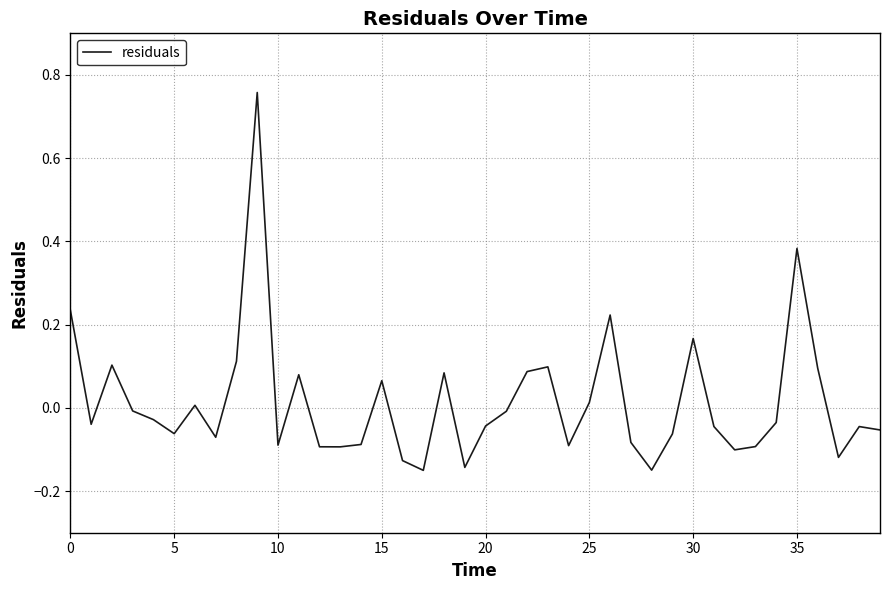

Is this an area chart (filled region under the line)?

No